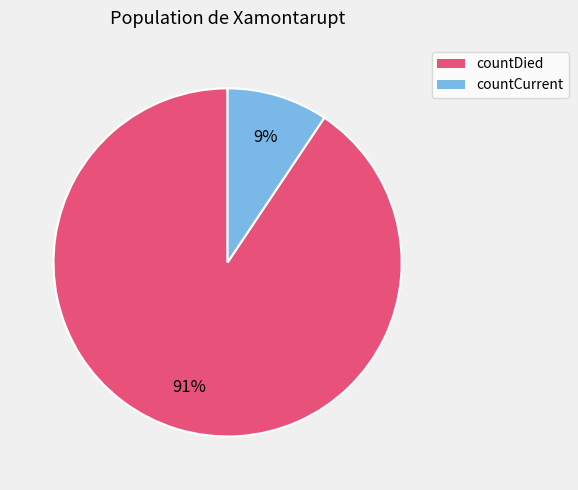

Is the sum of countDied and countCurrent greater than half?

Yes